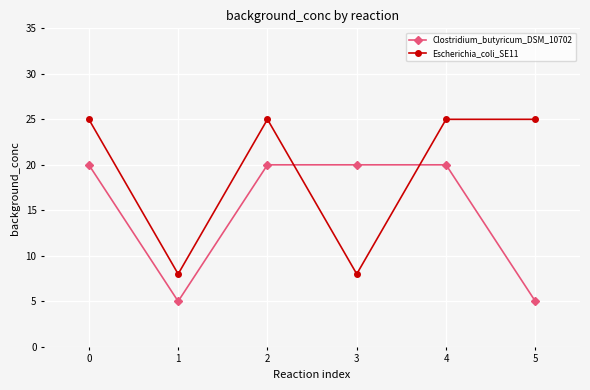

Is it true that Escherichia_coli_SE11 equals 13 at 1?

False